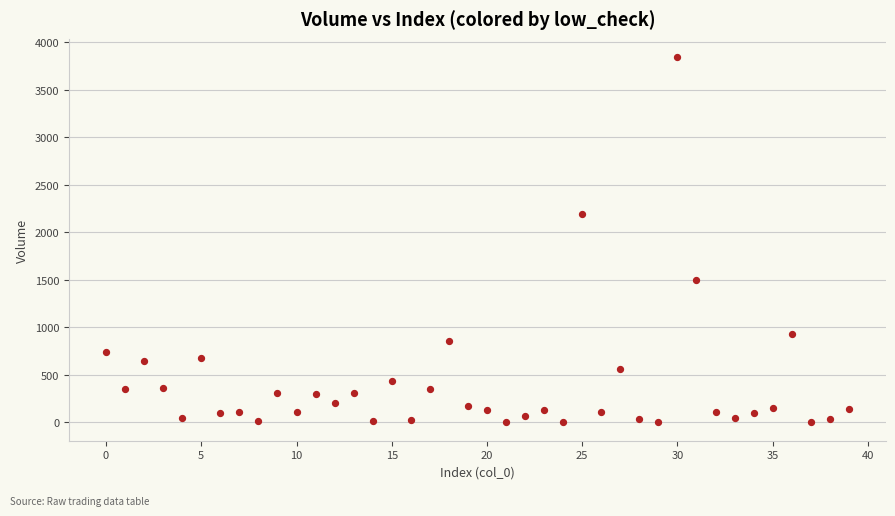

What Y value in the scatter plot is closest to 1920?

2188.0